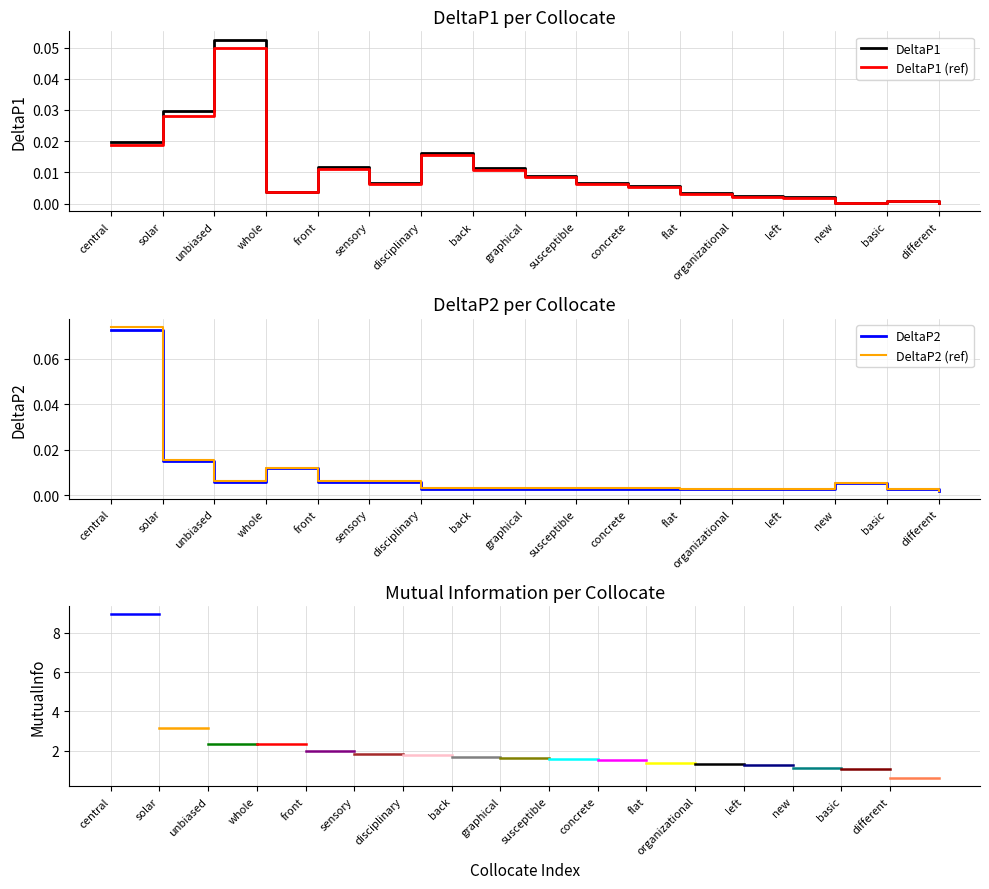

Which series has the largest total across all categories?

DeltaP1